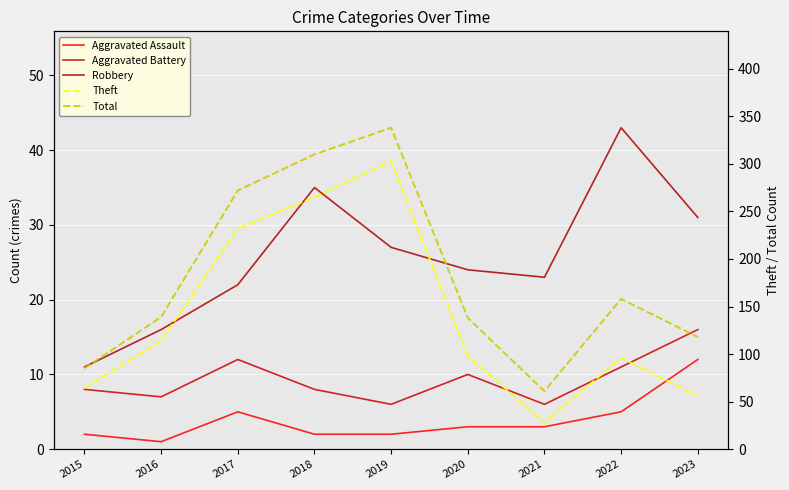

Which category has the lowest value in the Theft series?

2021